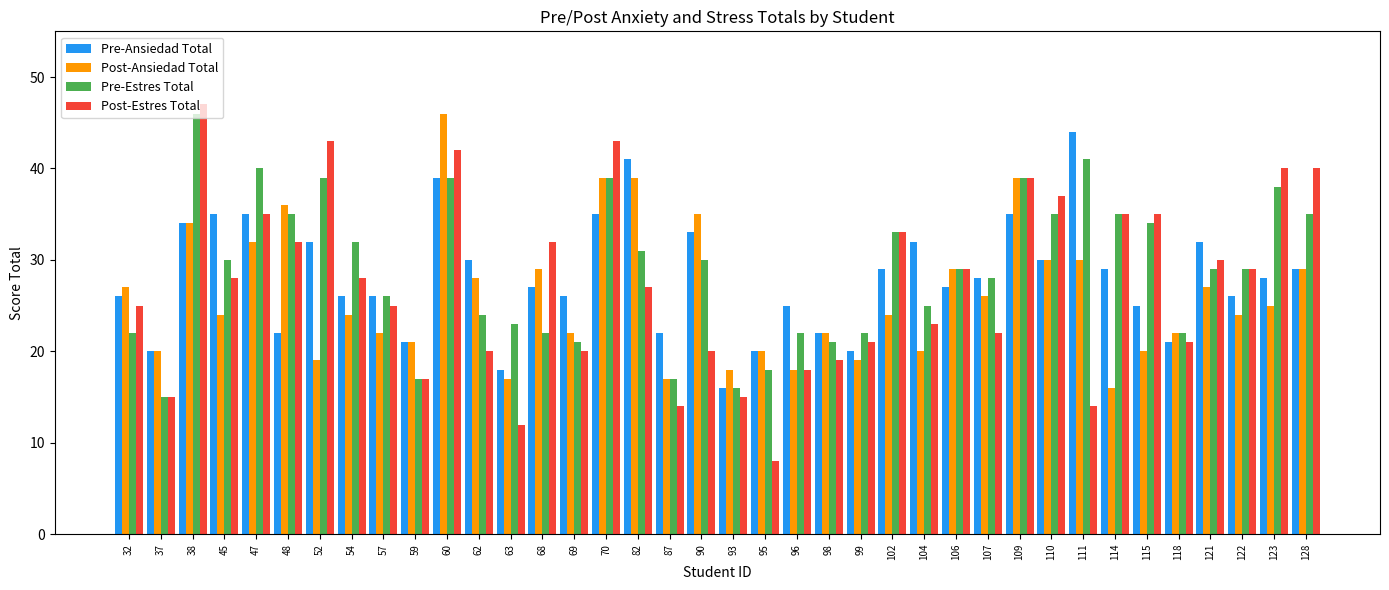

How many values in the Pre-Ansiedad Total series are below 28?

19